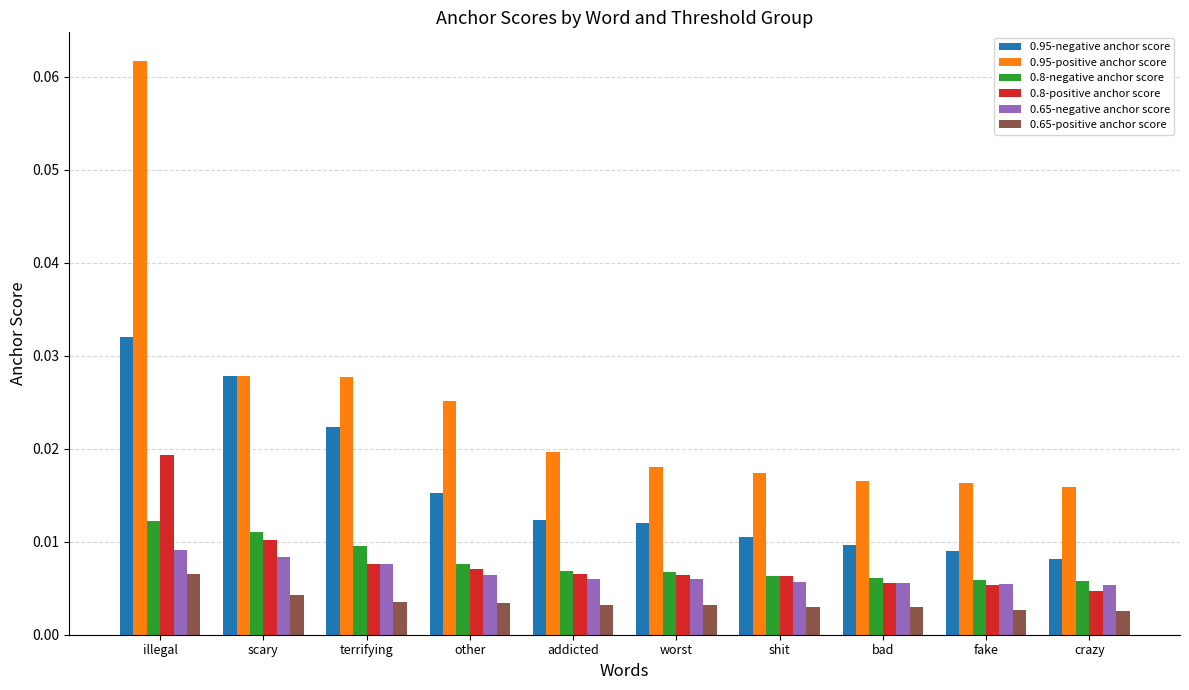

Count the 0.95-positive anchor score values in the range 0 to 1.

10